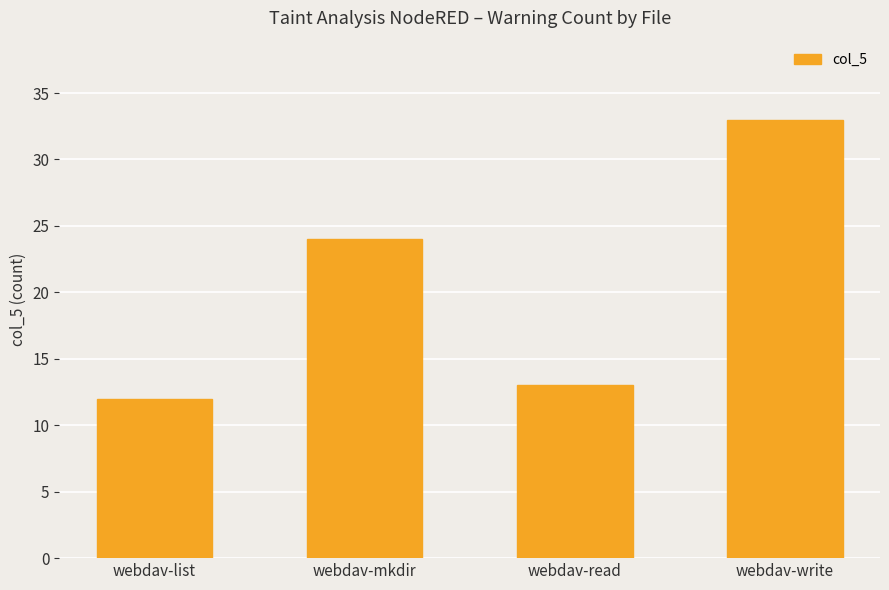

Between webdav-list and webdav-read, which is larger?

webdav-read